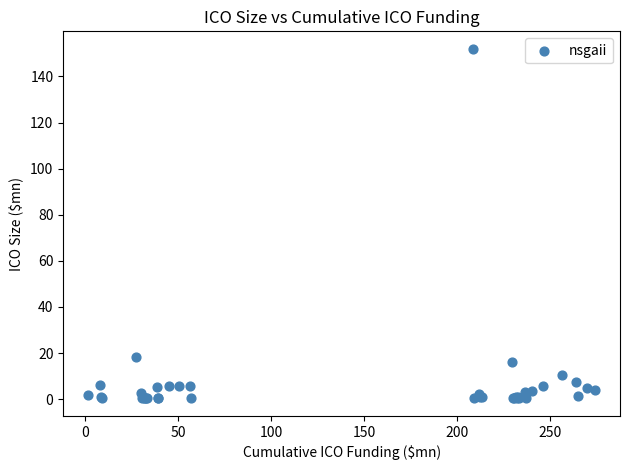

What Y value in the scatter plot is closest to 76?

18.4